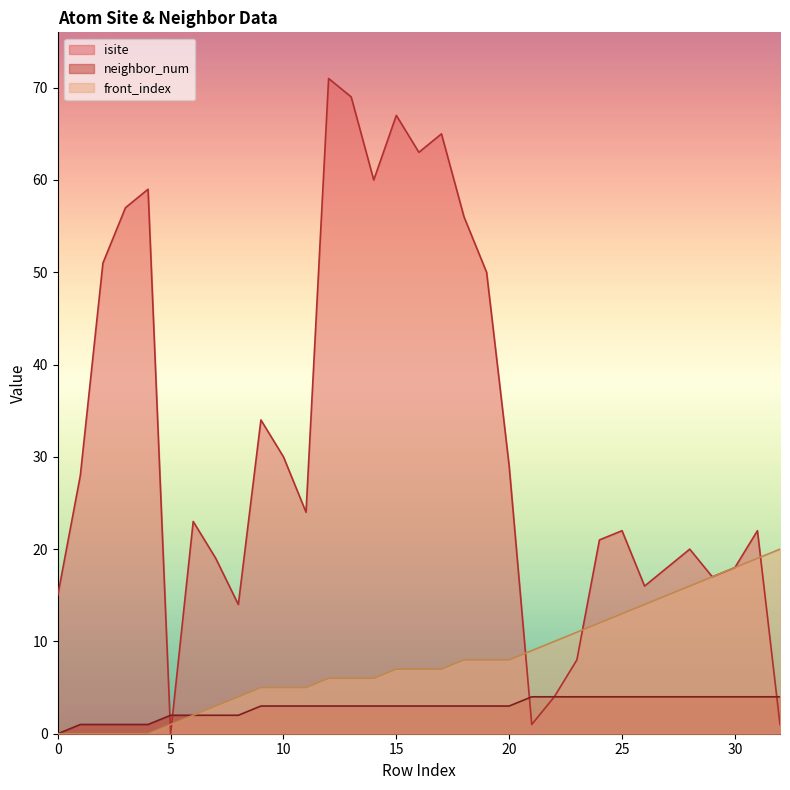

How many lines are shown in the chart?

3